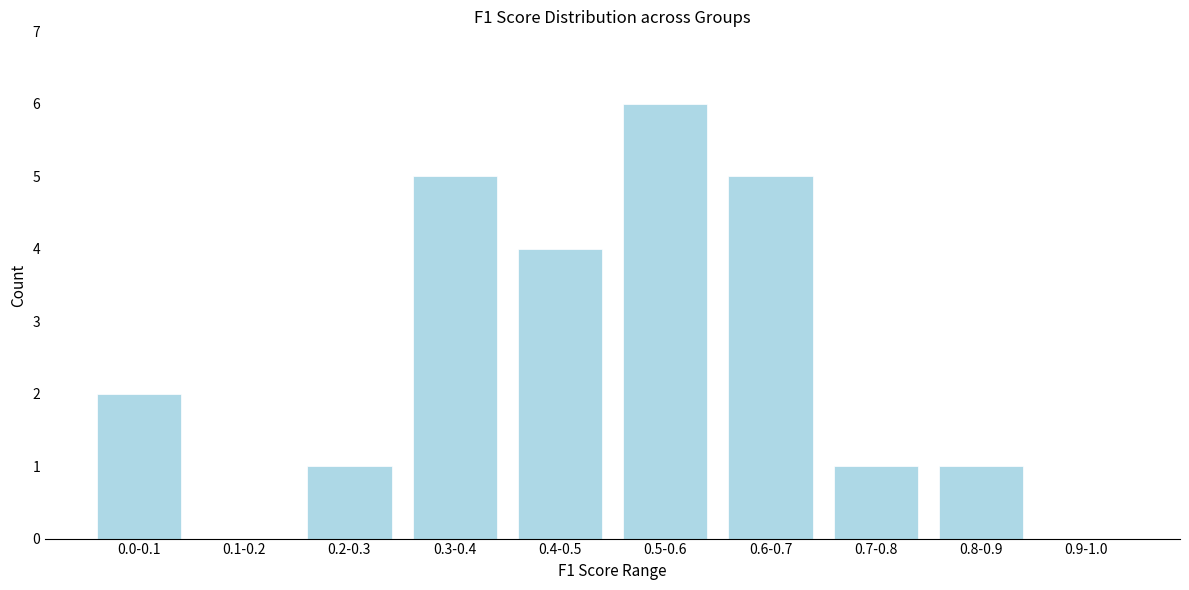

Reading left to right, list all the values displayed in this chart.

0.0-0.1=2	0.1-0.2=0	0.2-0.3=1	0.3-0.4=5	0.4-0.5=4	0.5-0.6=6	0.6-0.7=5	0.7-0.8=1	0.8-0.9=1	0.9-1.0=0